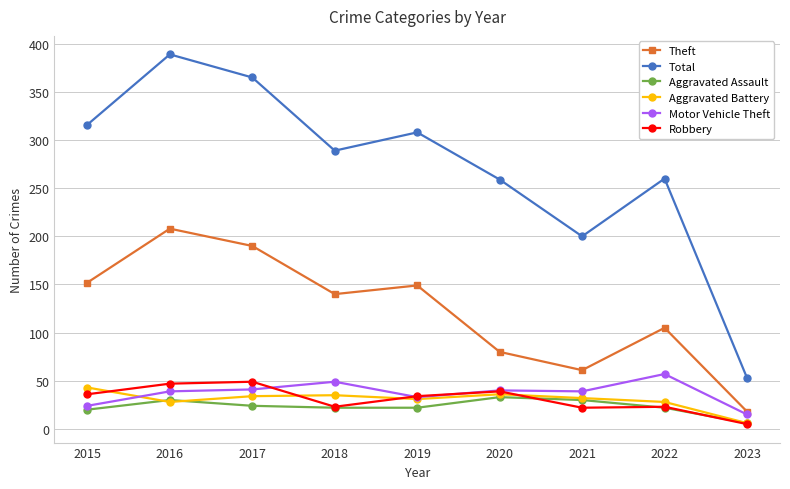

How many data points does each series have?

9